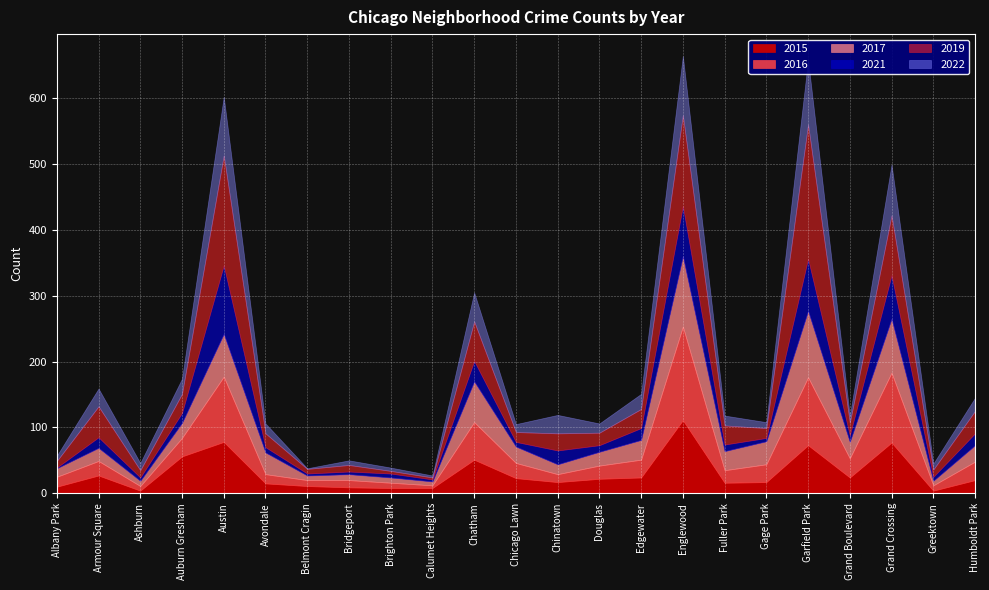

In 2021, how many points are lower than both neighbors (excluding endpoints)?

8